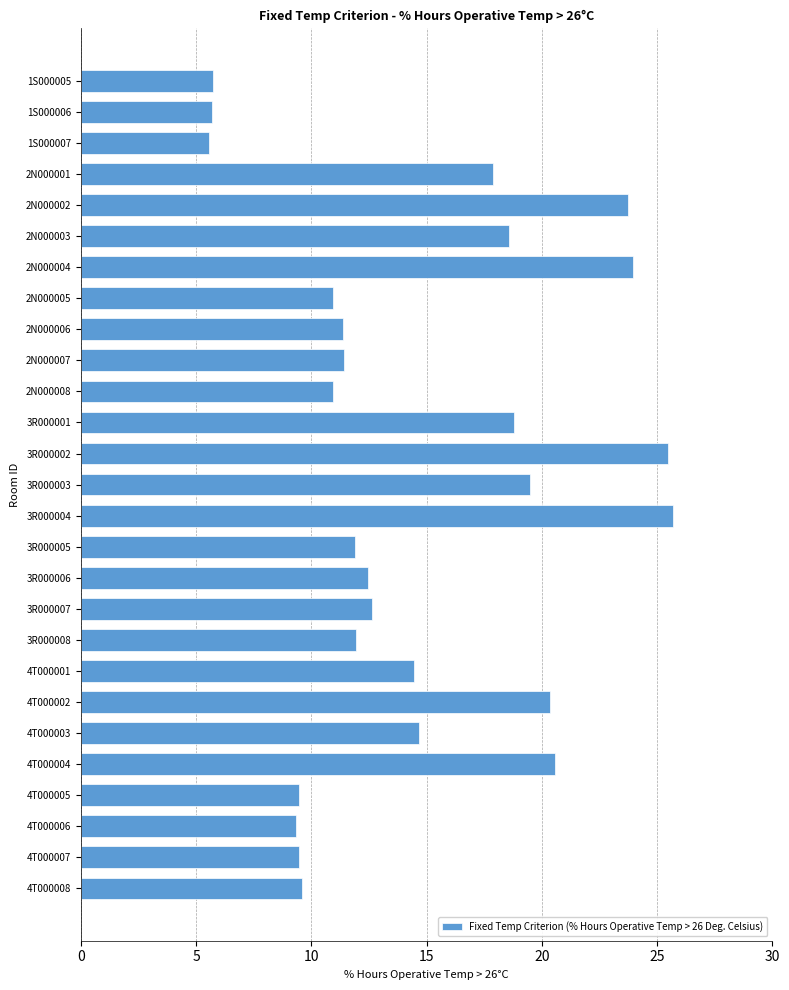

What position from the bottom is 2N000001?

24